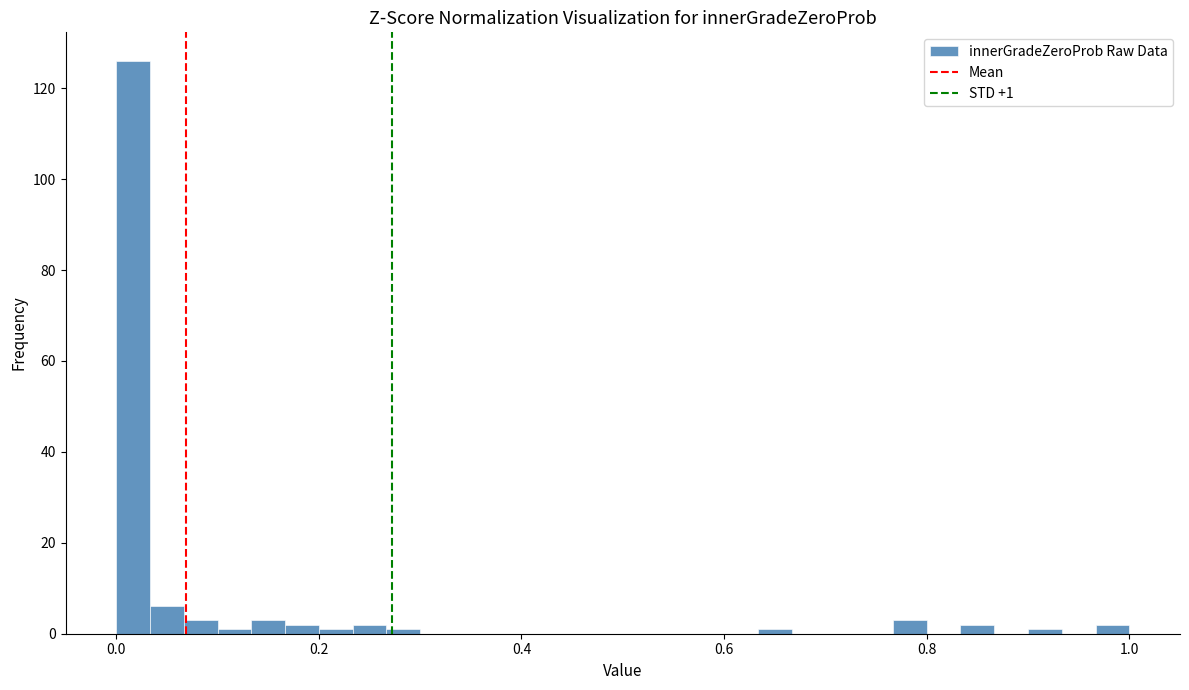

Read against the x-axis, roughly where is the centre of the tallest bar?

0.02